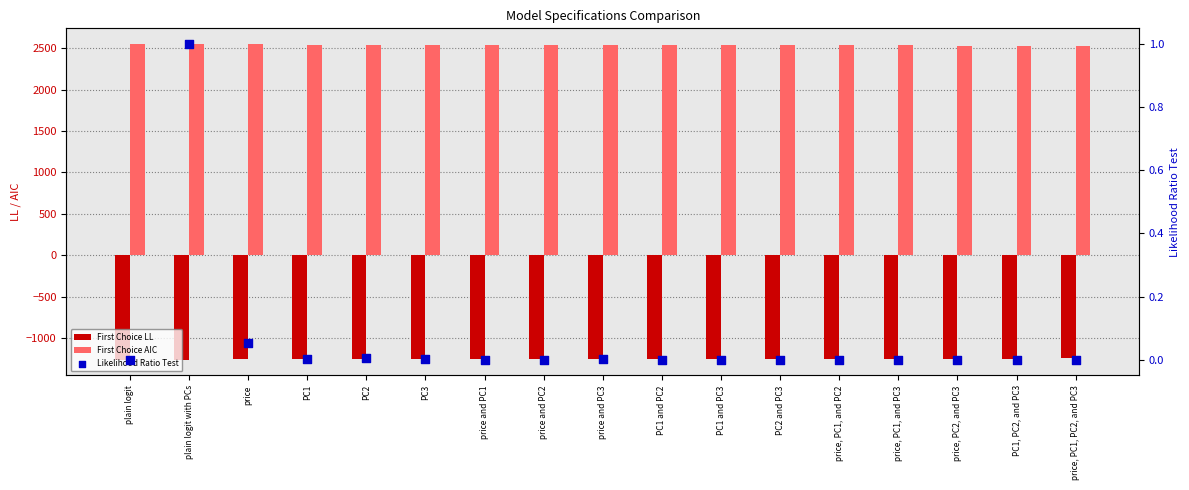

Which series has the largest total across all categories?

First Choice AIC